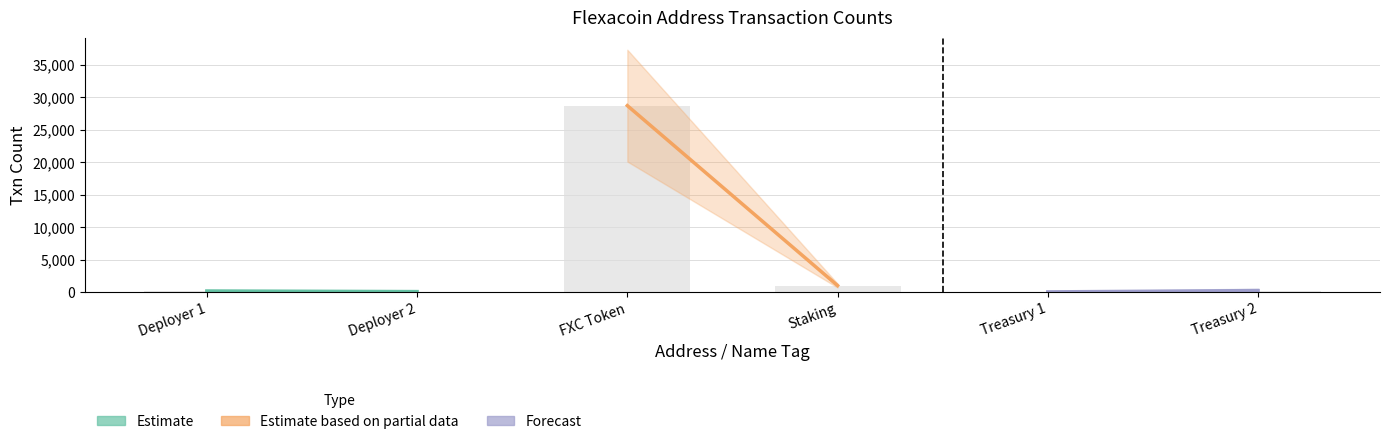

At which category does the chart reach its peak across all series?

FXC Token